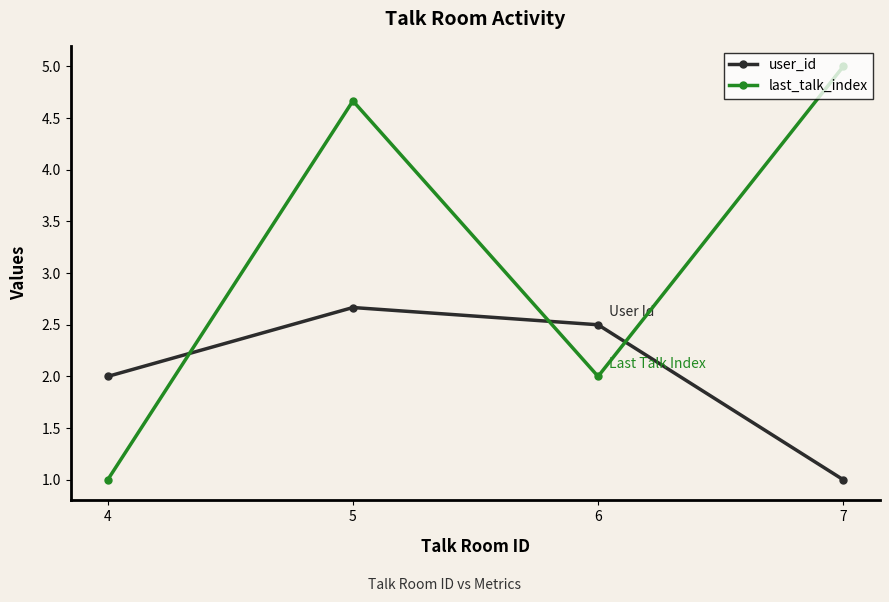

Does the chart have visible grid lines?

No